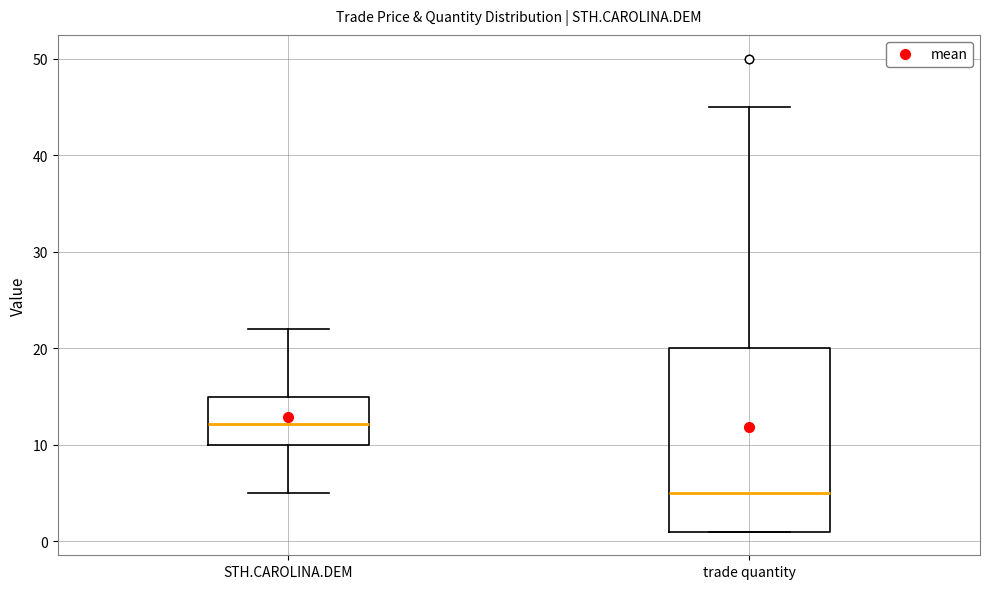

Reading left to right, read every box against the y-axis: the position of its median line, the range the box covers, and the ends of its whiskers. The values are not printed on the chart, so give them approximately, as read against the axis.

STH.CAROLINA.DEM: median 12, box 10 to 15, whiskers 5 to 22
trade quantity: median 5, box 1 to 20, whiskers 1 to 45